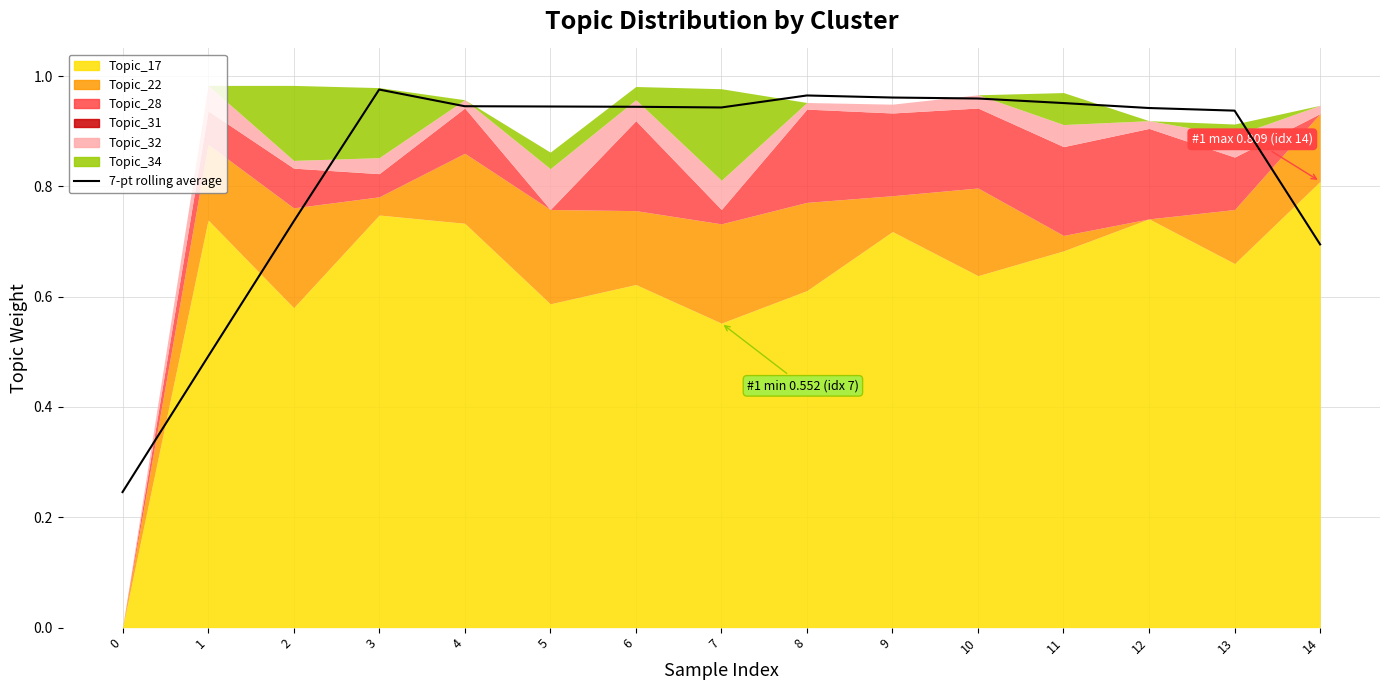

Which has a higher value, 6 or 8?

8